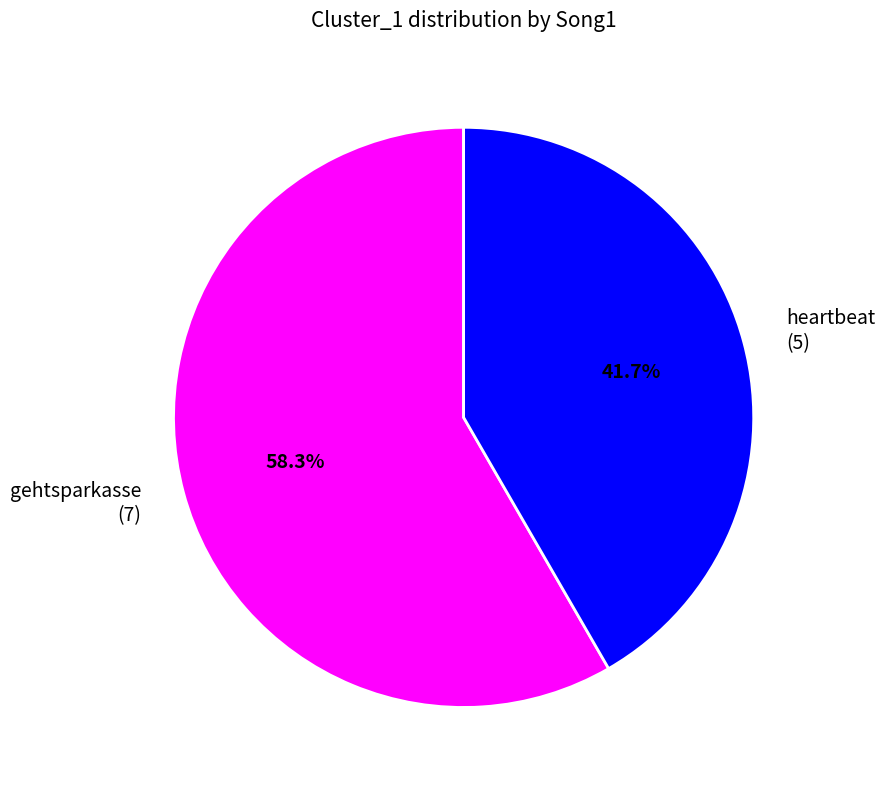

Between heartbeat and gehtsparkasse, which is larger?

gehtsparkasse